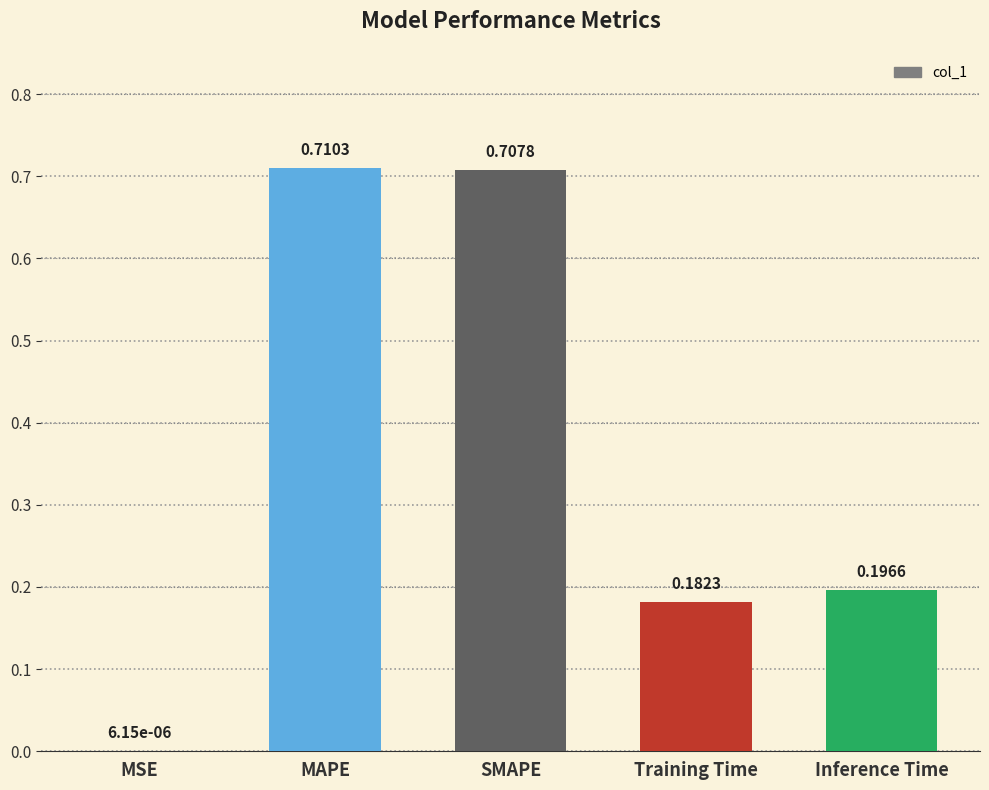

What is the change in value from SMAPE to Training Time?

-0.5